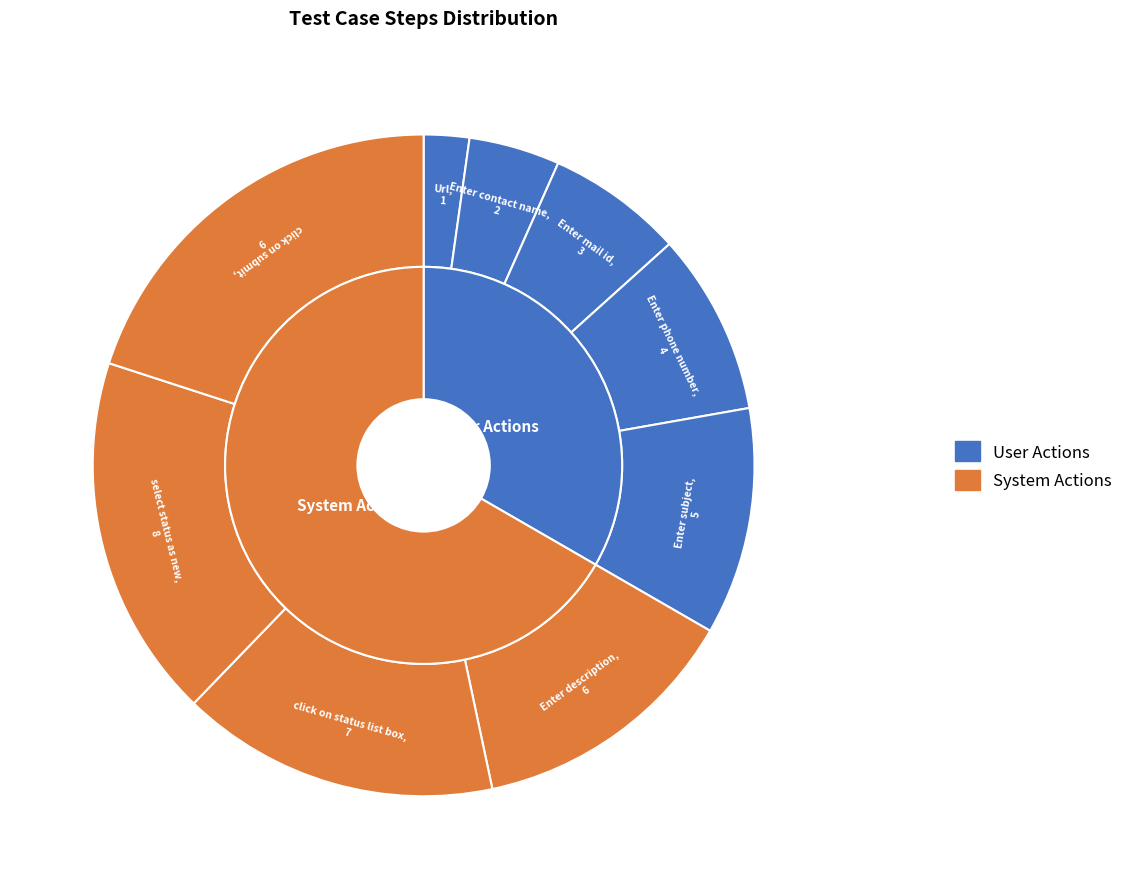

What is the change in value from Enter mail id to Enter description?

+3